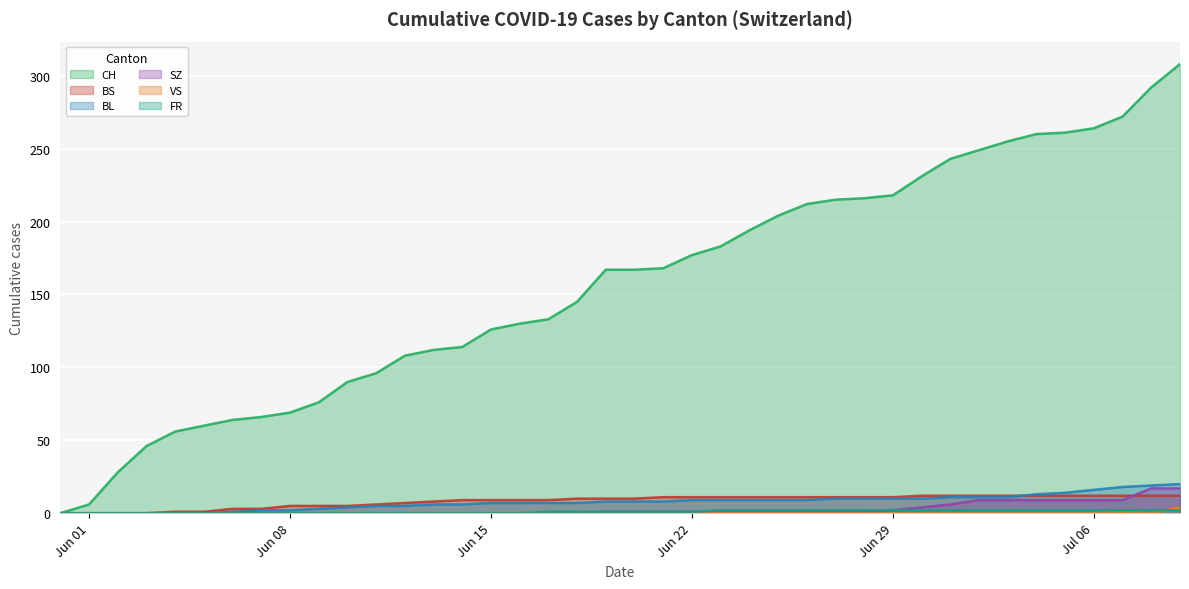

What is the maximum value for BL?

20